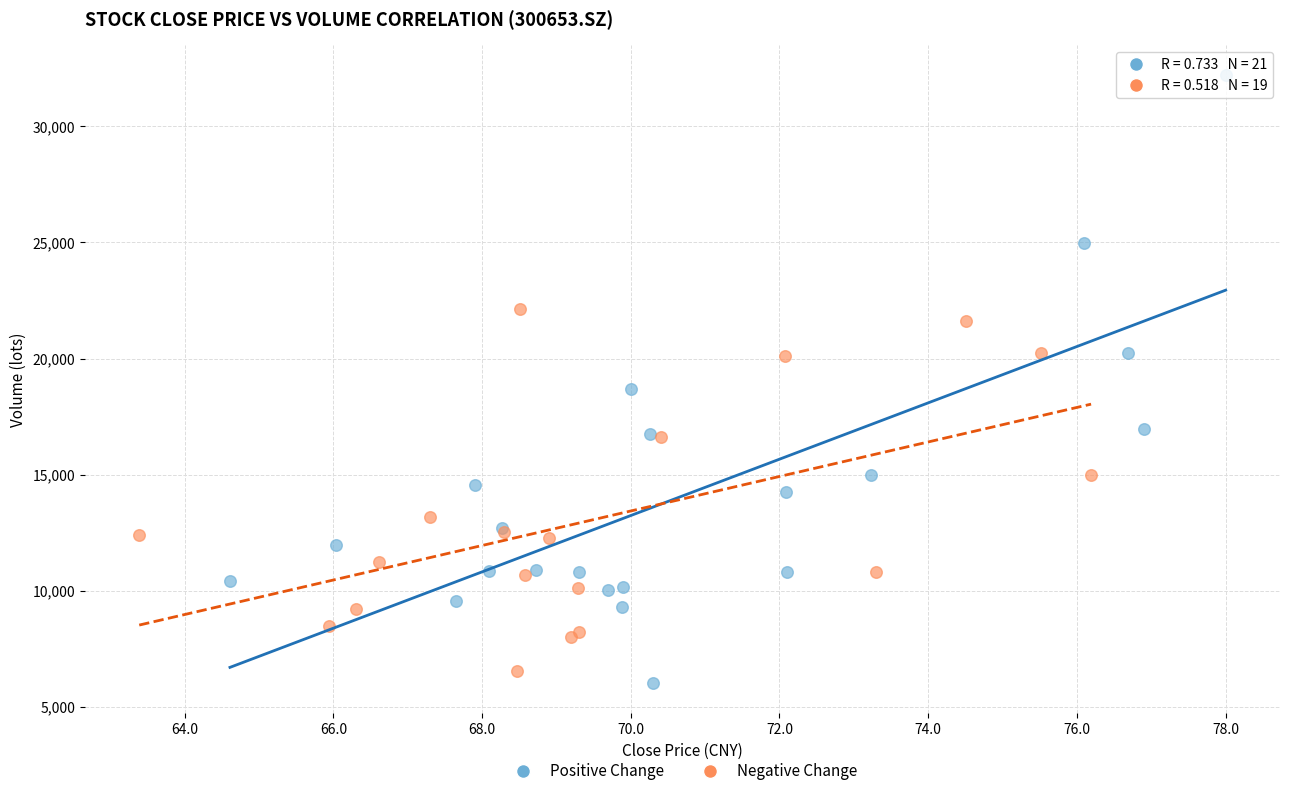

Which series has the widest spread of Y values?

Positive Change